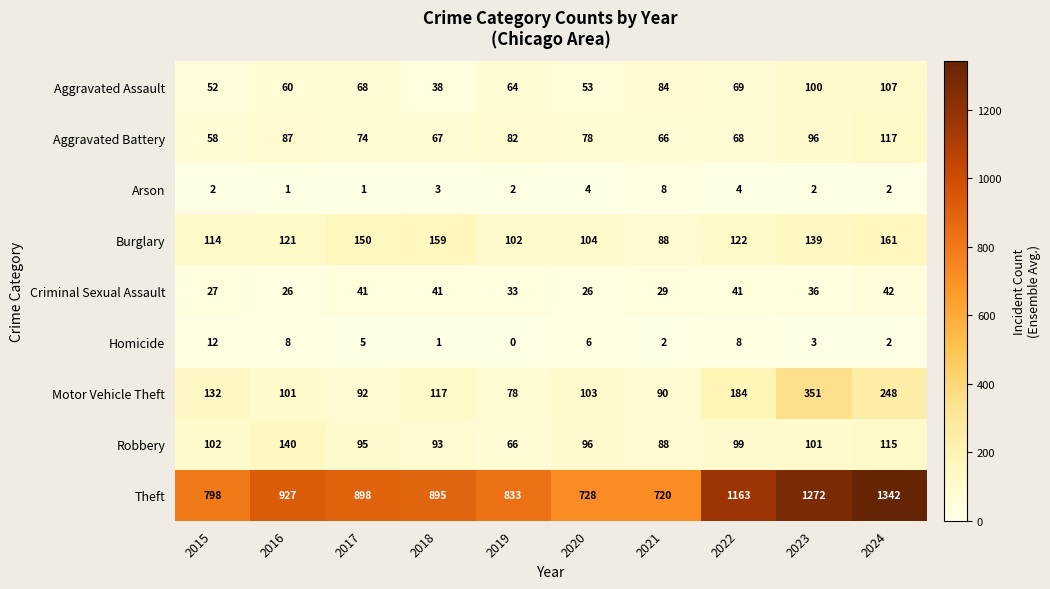

Is it true that Aggravated Battery equals 39 at 2016?

False